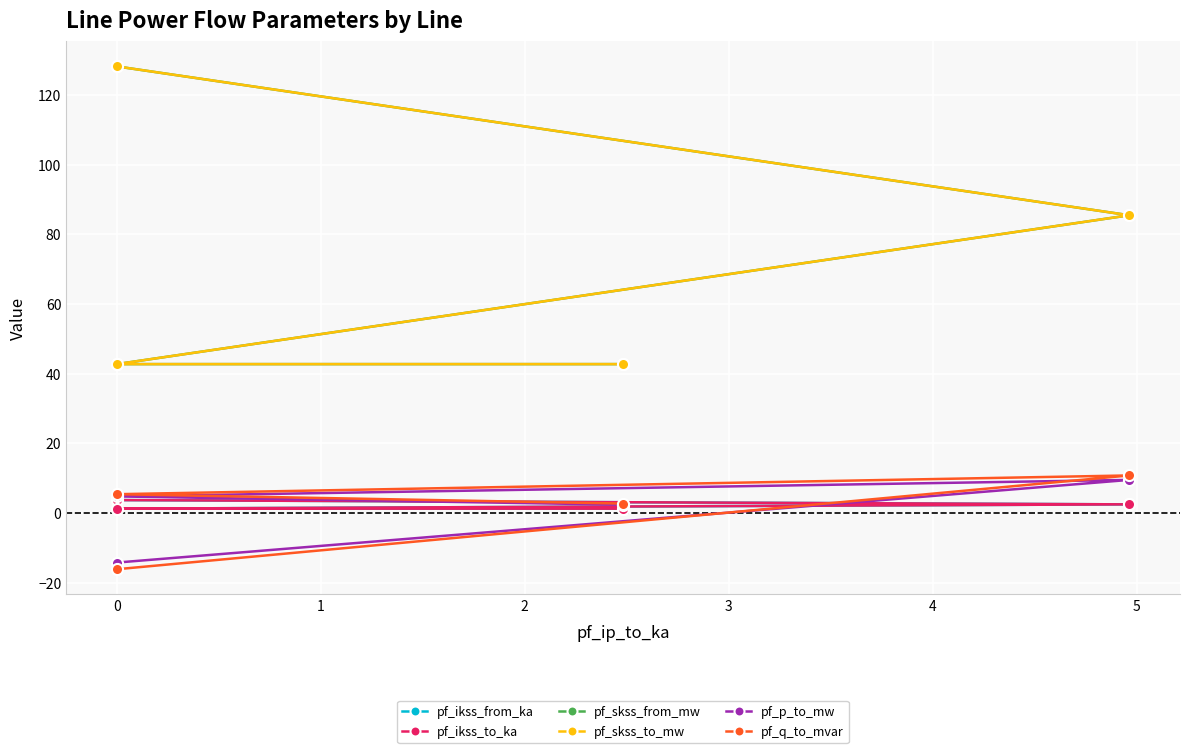

After their last crossing, which series has the higher values: pf_p_to_mw or pf_ikss_to_ka?

pf_p_to_mw